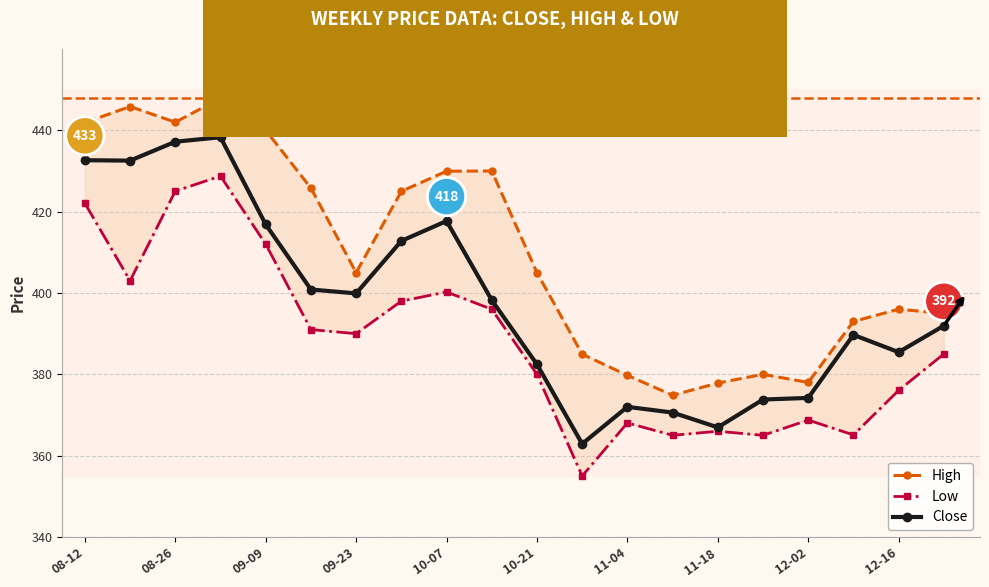

The value of Close at 08-26 is 705.3. True or false?

False